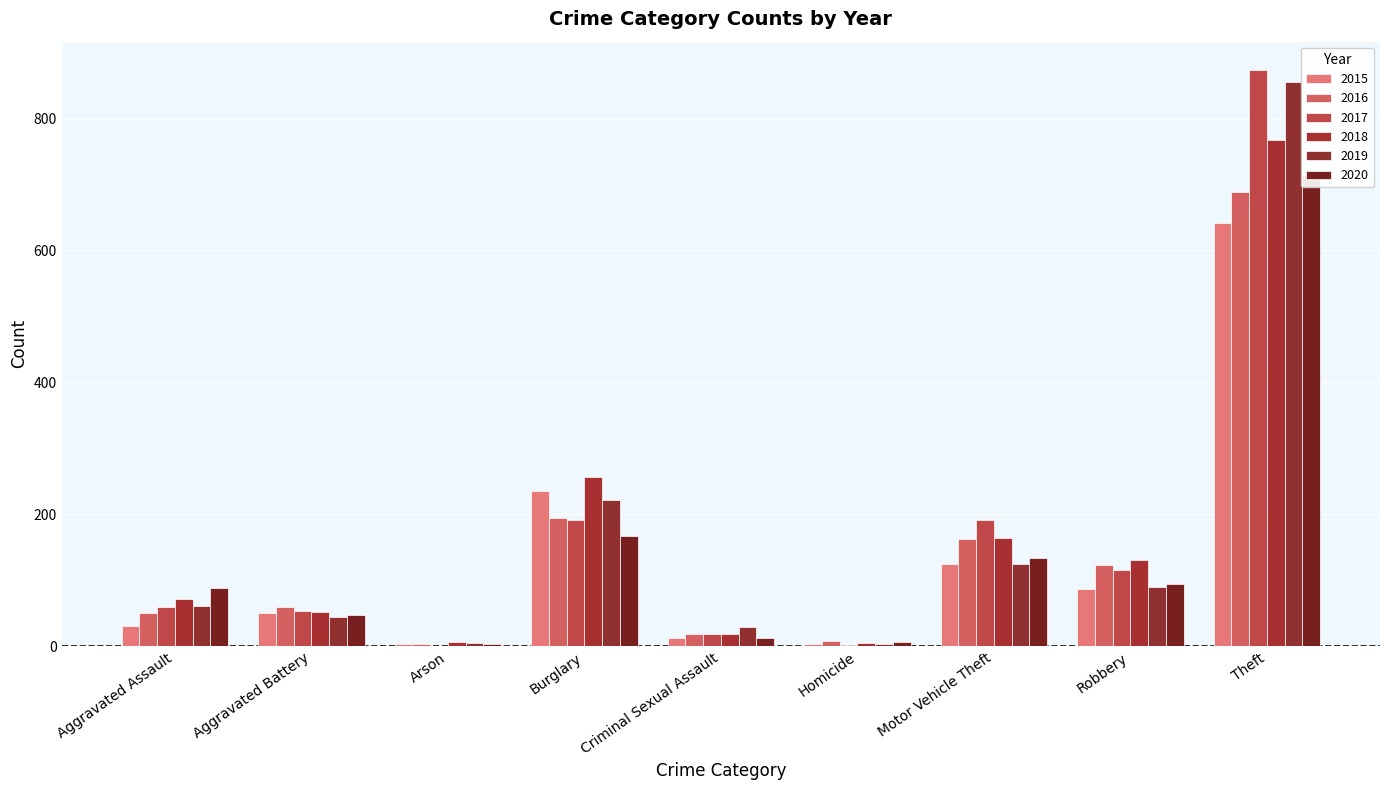

Which label corresponds to the largest value in the chart?

Theft